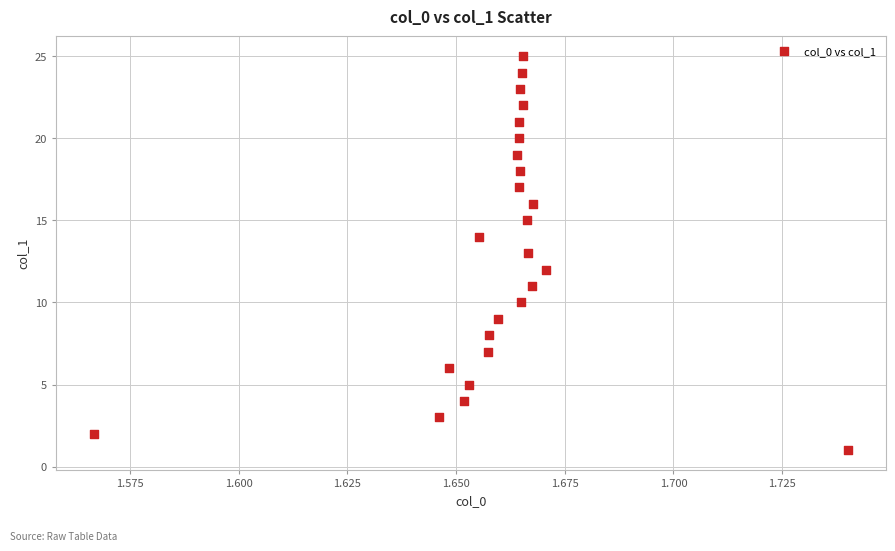

What is the range of Y values (max minus min)?

24